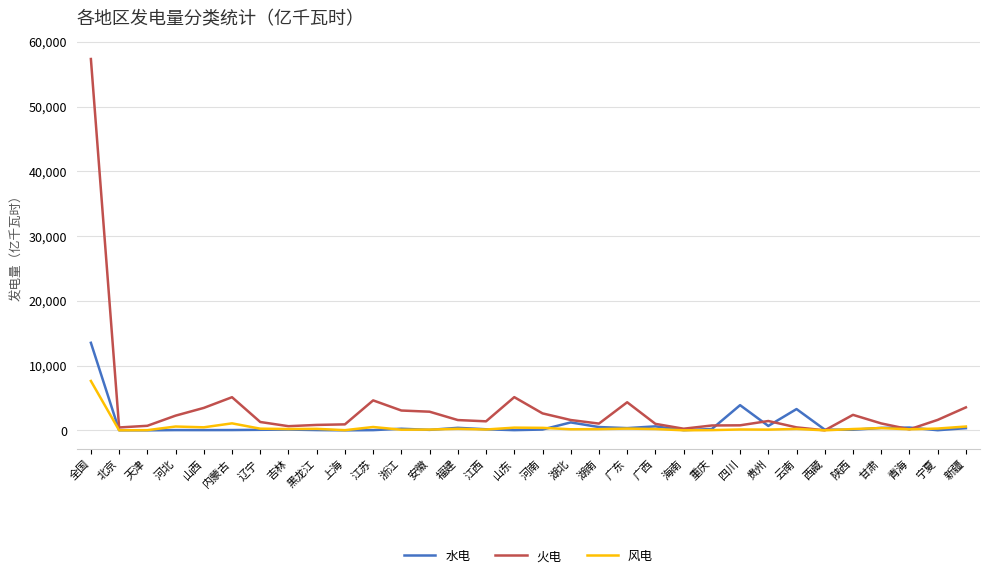

The 风电 series shows 3232.0 at 全国. True or false?

False